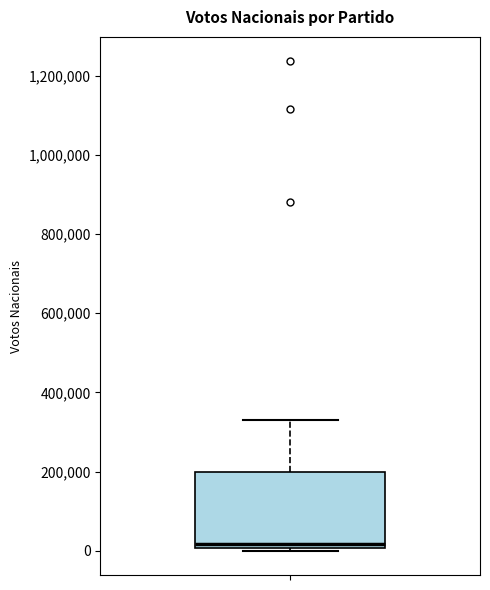

Read this box plot against the y-axis: the position of the median line, the range covered by the box, and the ends of both whiskers. The values are not printed on the chart, so give them approximately, as read against the axis.

median 20000, box 0 to 200000, whiskers 0 (just below the box's lower edge) to 340000